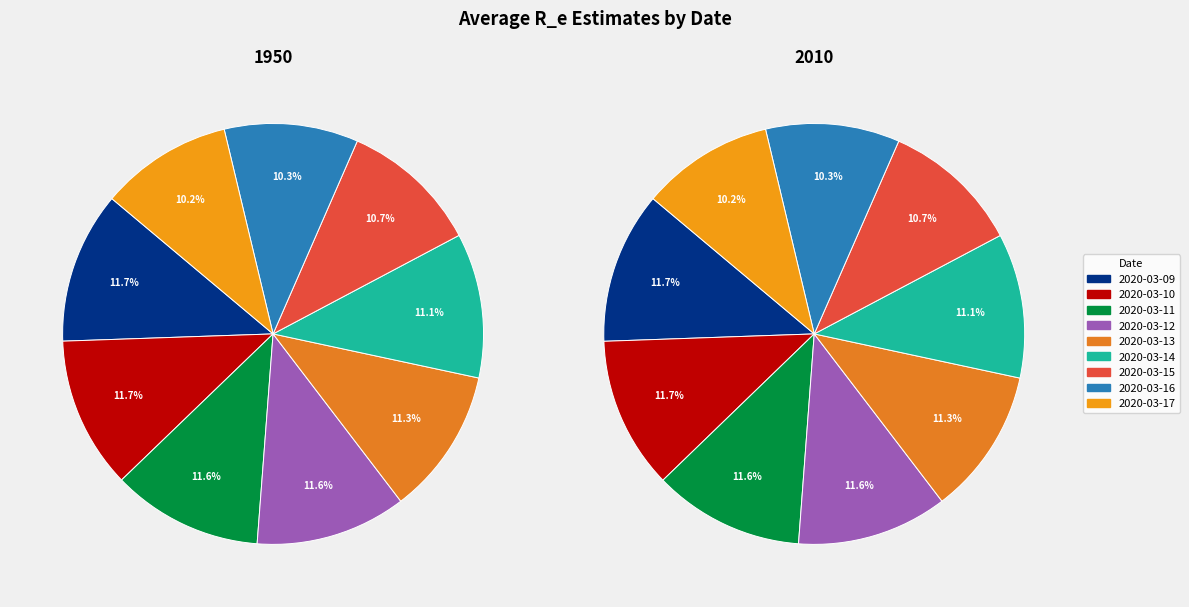

To the nearest percent, what is the difference between the largest and smallest slice percentages?

2%